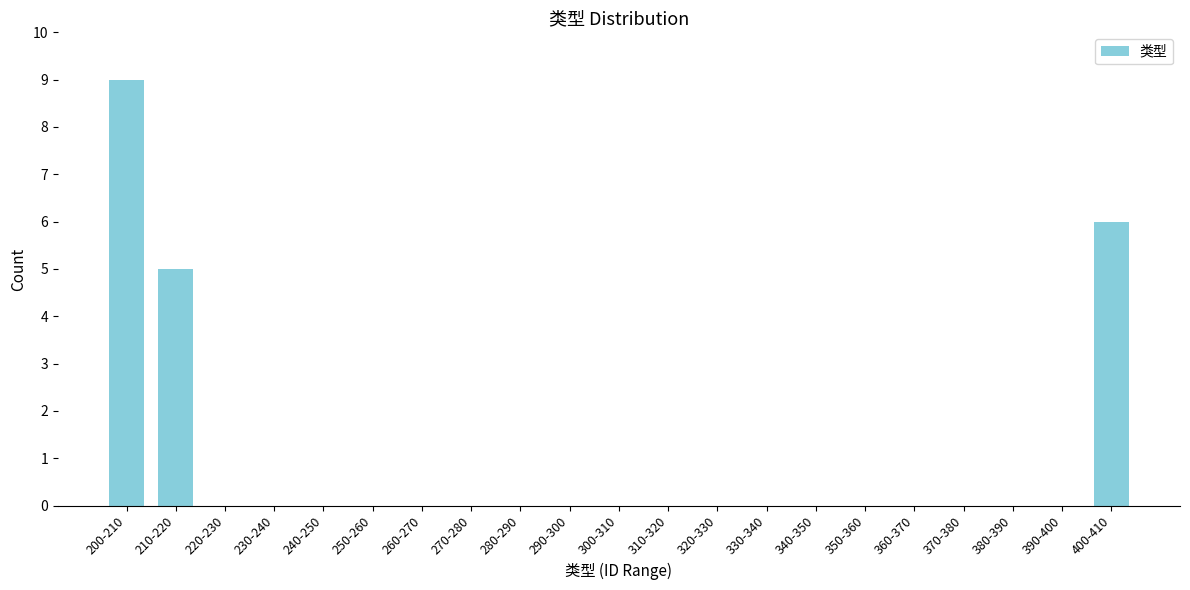

Reading left to right, extract all data points from this chart.

200-210=9	210-220=5	220-230=0	230-240=0	240-250=0	250-260=0	260-270=0	270-280=0	280-290=0	290-300=0	300-310=0	310-320=0	320-330=0	330-340=0	340-350=0	350-360=0	360-370=0	370-380=0	380-390=0	390-400=0	400-410=6